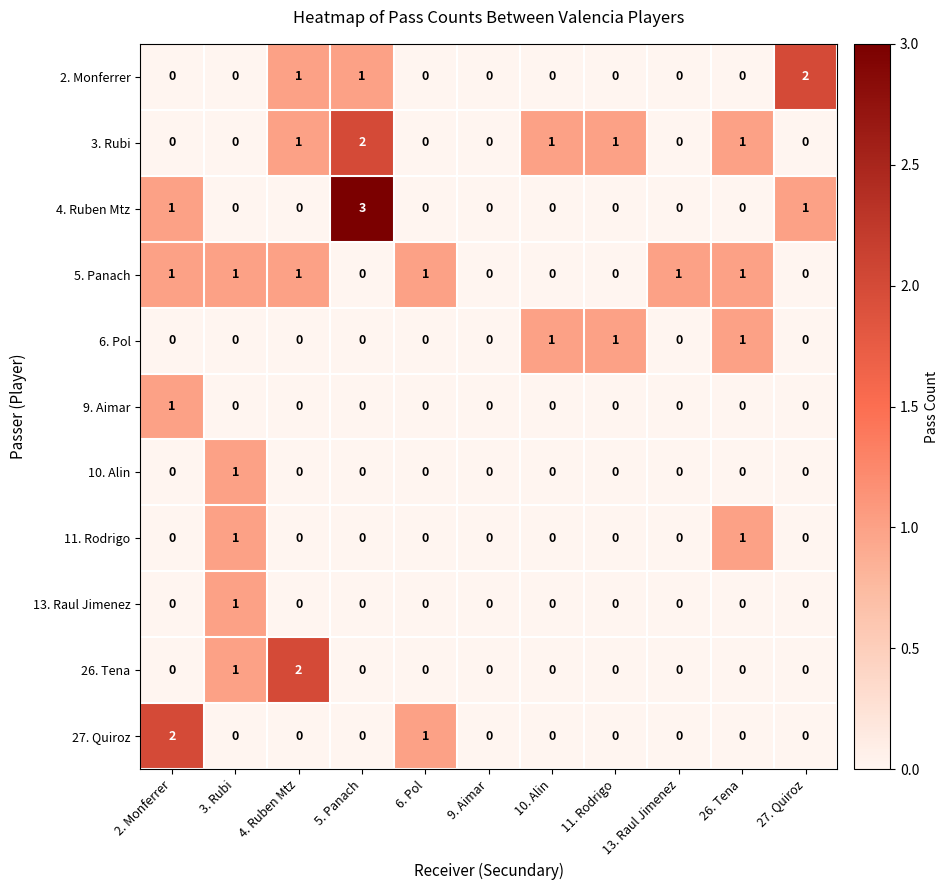

Which label corresponds to the largest value in the chart?

5. Panach